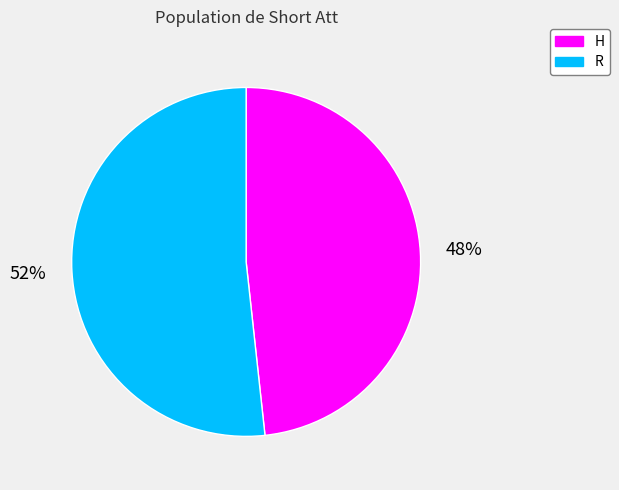

Is it true that R is 43% of the pie?

False